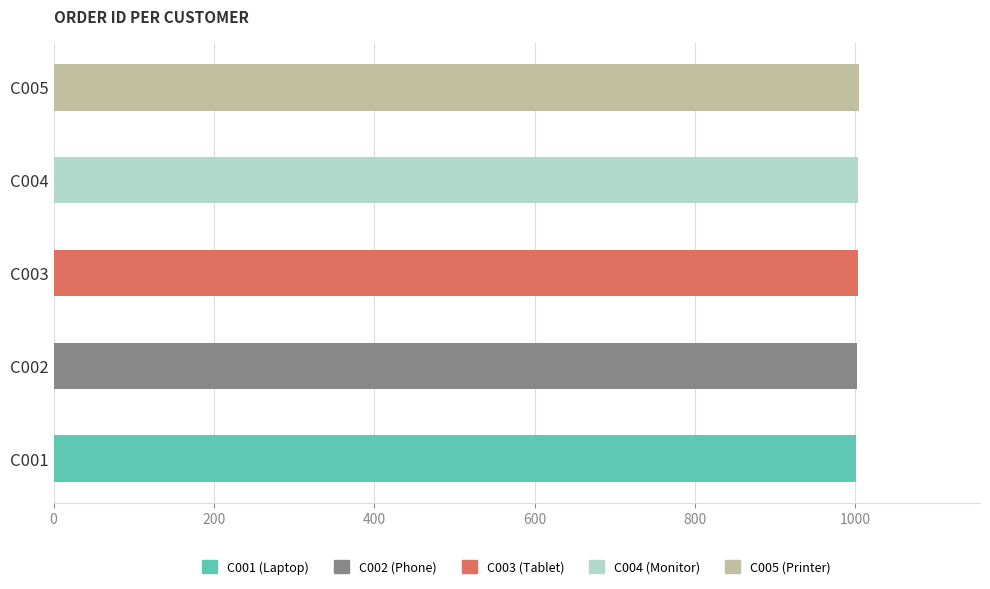

What is the minimum value shown in the chart?

1001